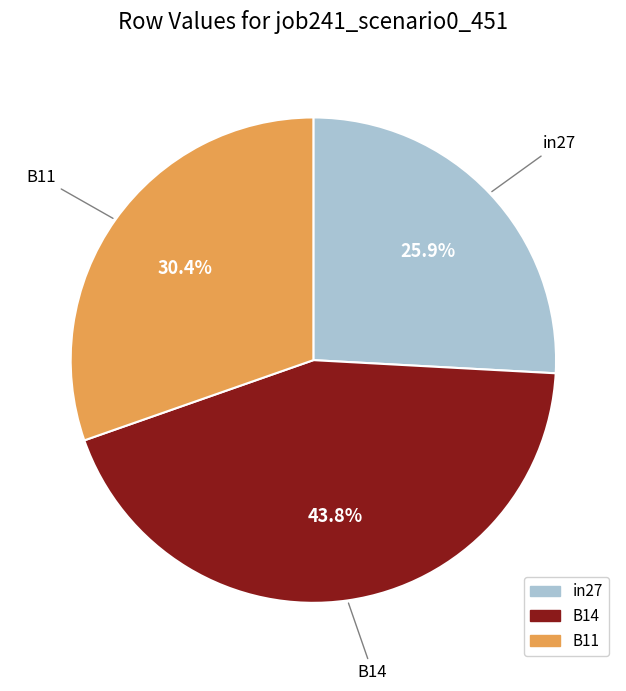

Which category has the smallest portion of the pie?

in27